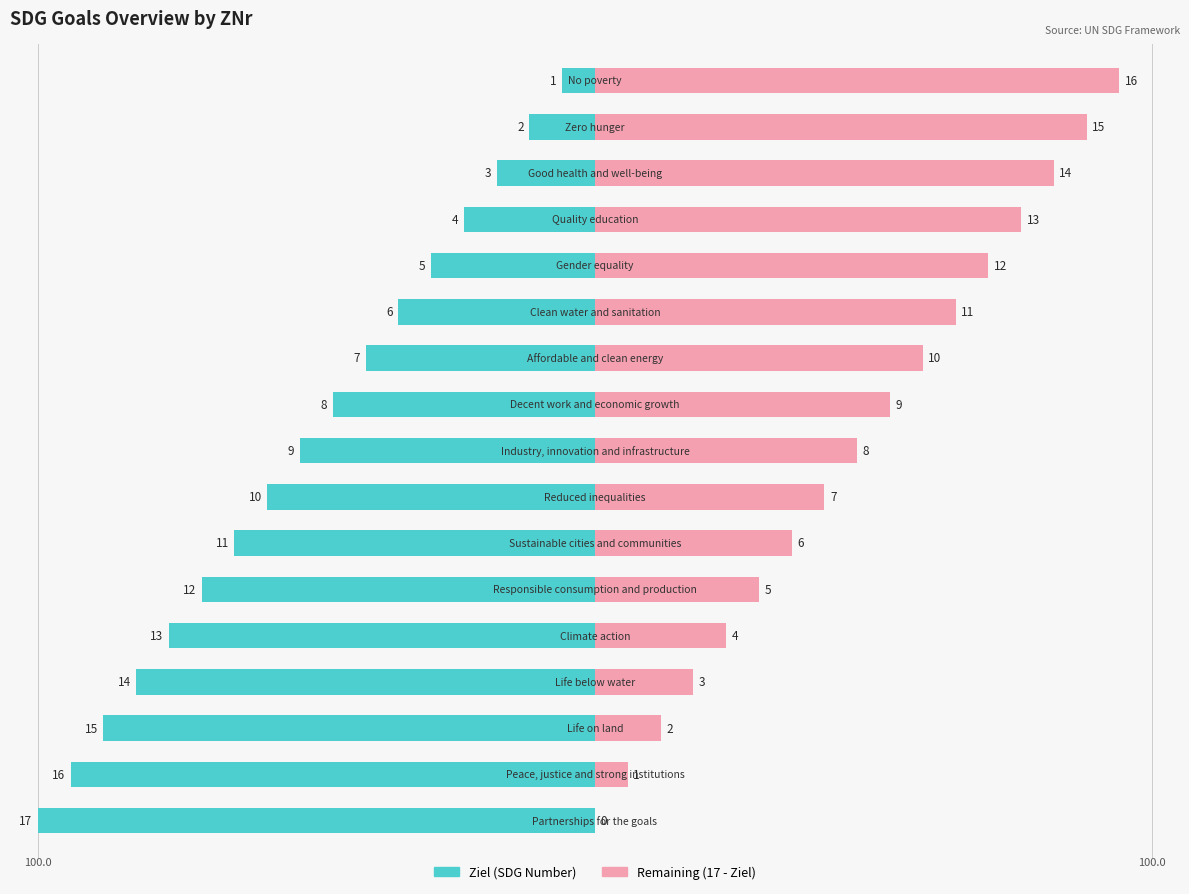

Which series has the largest range (max minus min)?

Ziel (SDG Number)